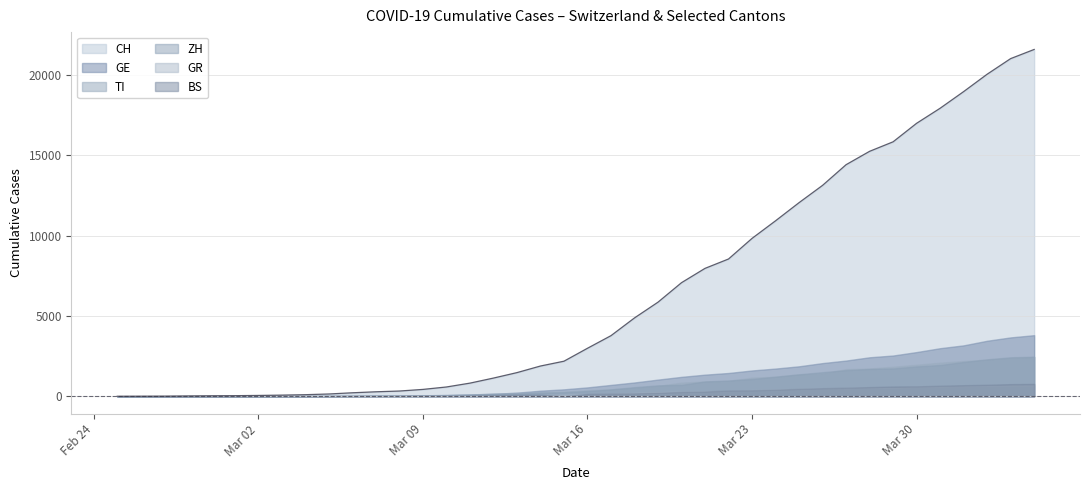

Rank the series by their maximum value, from lowest to highest.

GR, BS, TI, ZH, GE, CH